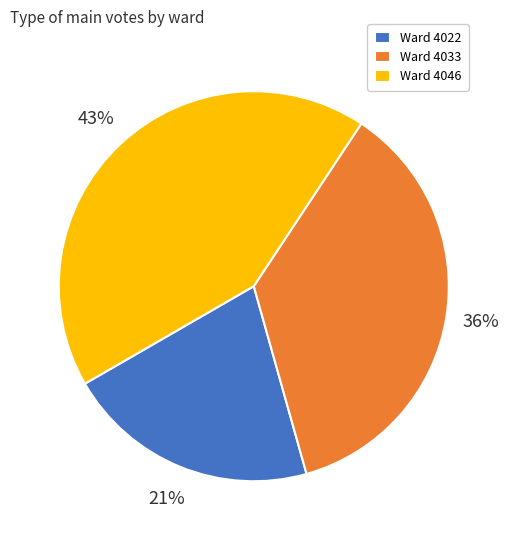

What is the smallest slice in the pie chart?

Ward 4022